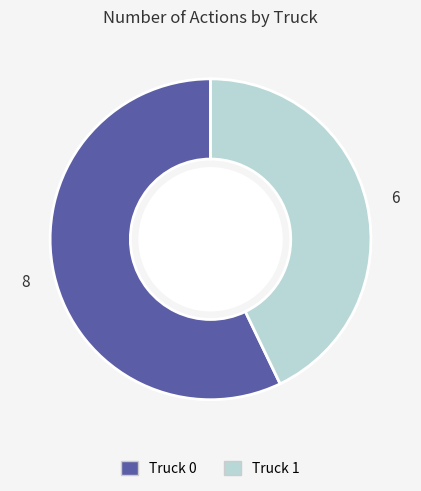

Between Truck 0 and Truck 1, which is larger?

Truck 0